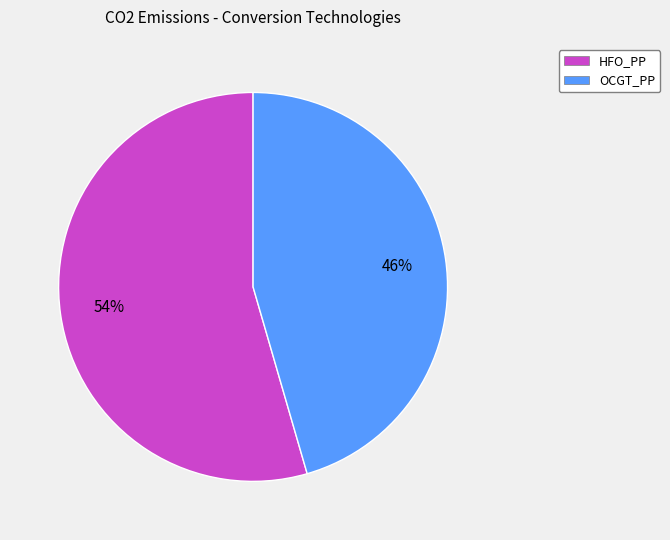

The HFO_PP slice represents 54% of the pie. True or false?

True